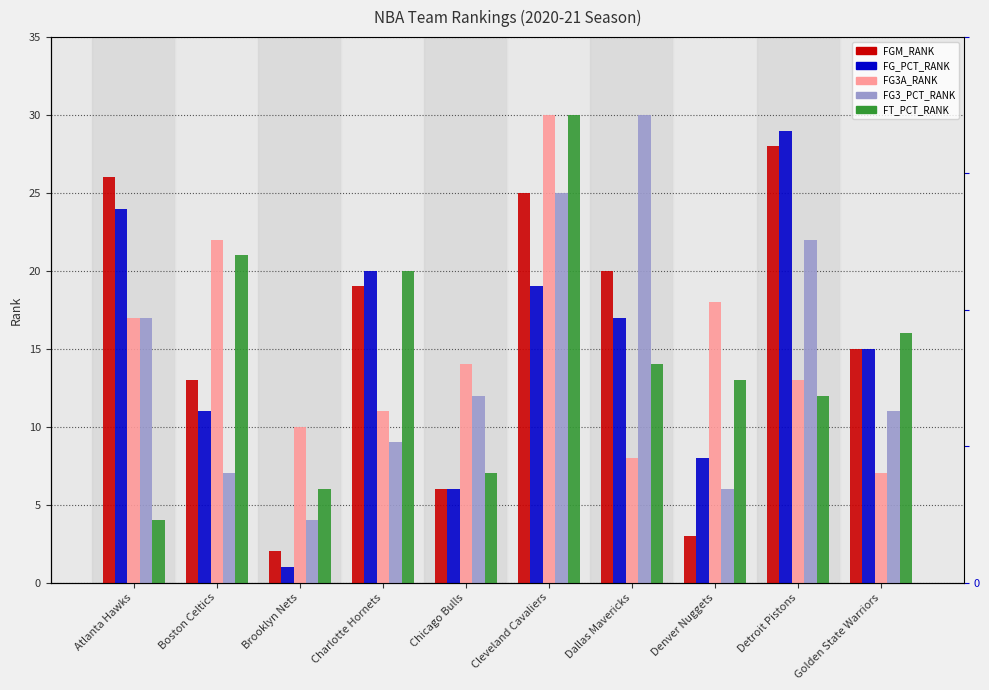

At which category does the chart reach its peak across all series?

Cleveland Cavaliers